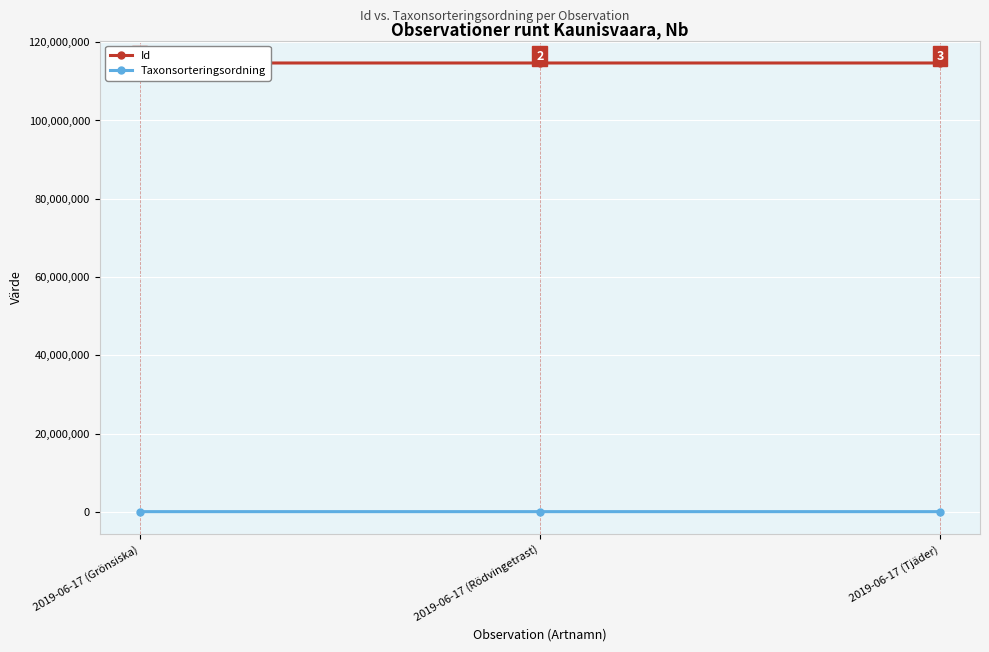

What is the label of the 1st point from the right?

2019-06-17 (Tjäder)